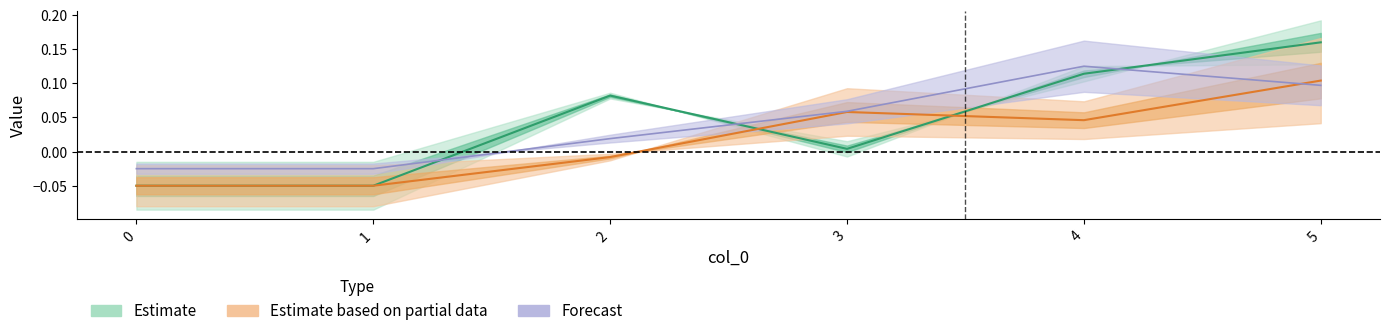

Which has a higher value, 3 or 4?

4